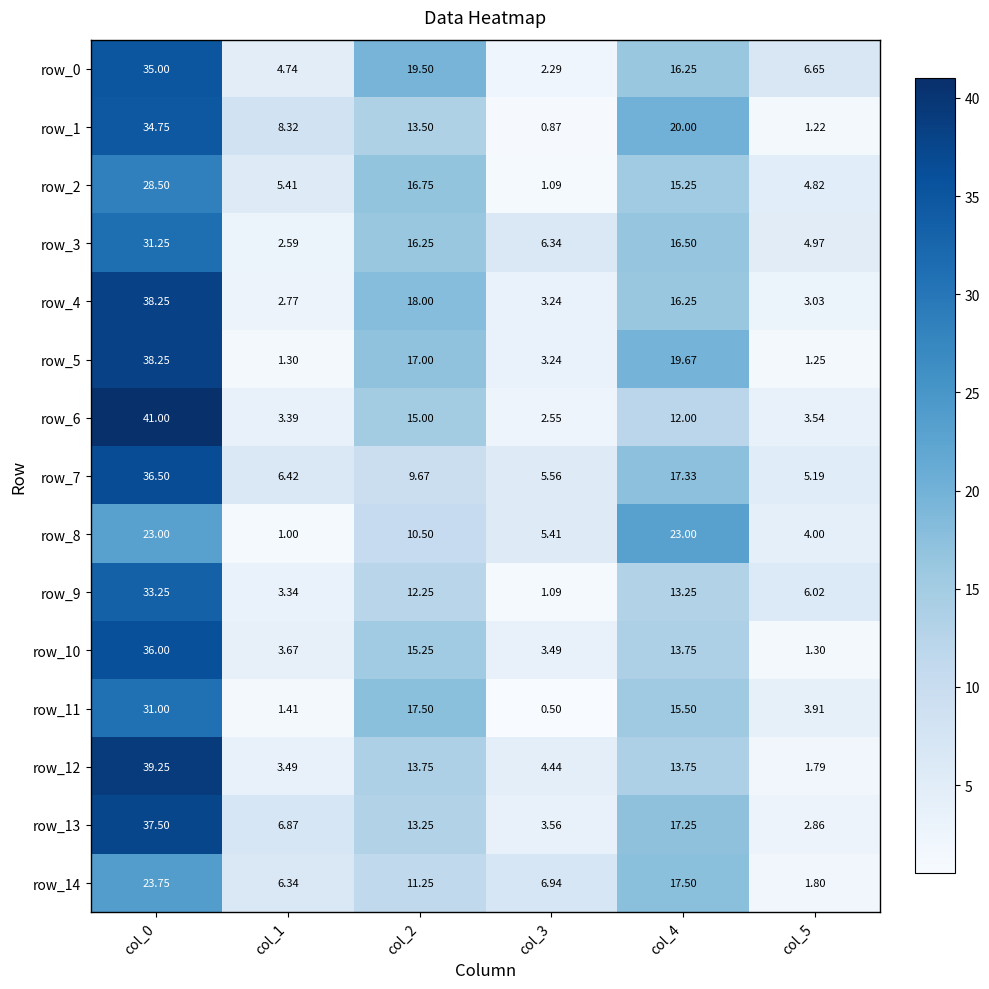

Which series changed the most between col_0 and col_3?

row_6